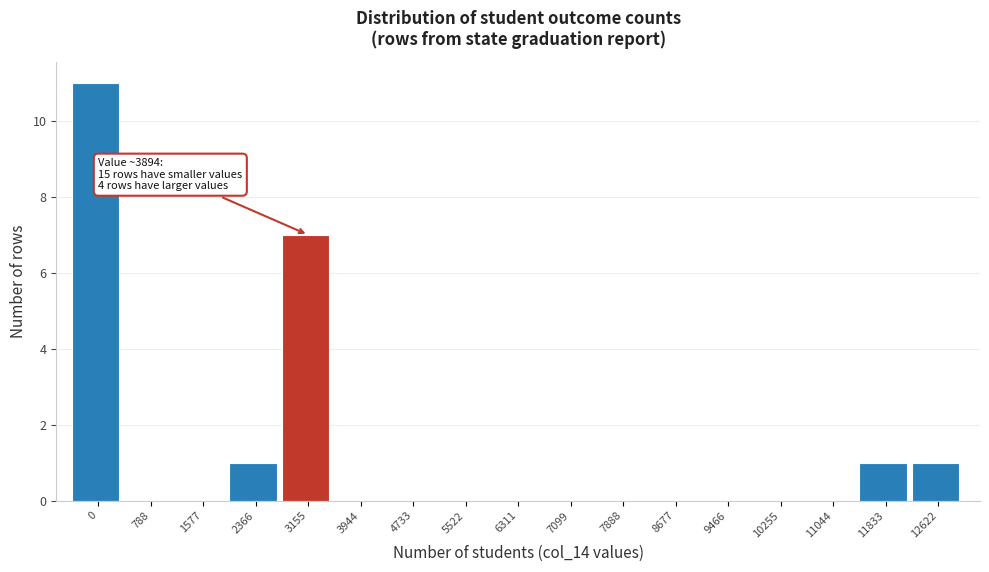

Reading right to left, list all the values displayed in this chart.

12622=1	11833=1	11044=0	10255=0	9466=0	8677=0	7888=0	7099=0	6311=0	5522=0	4733=0	3944=0	3155=7	2366=1	1577=0	788=0	0=11